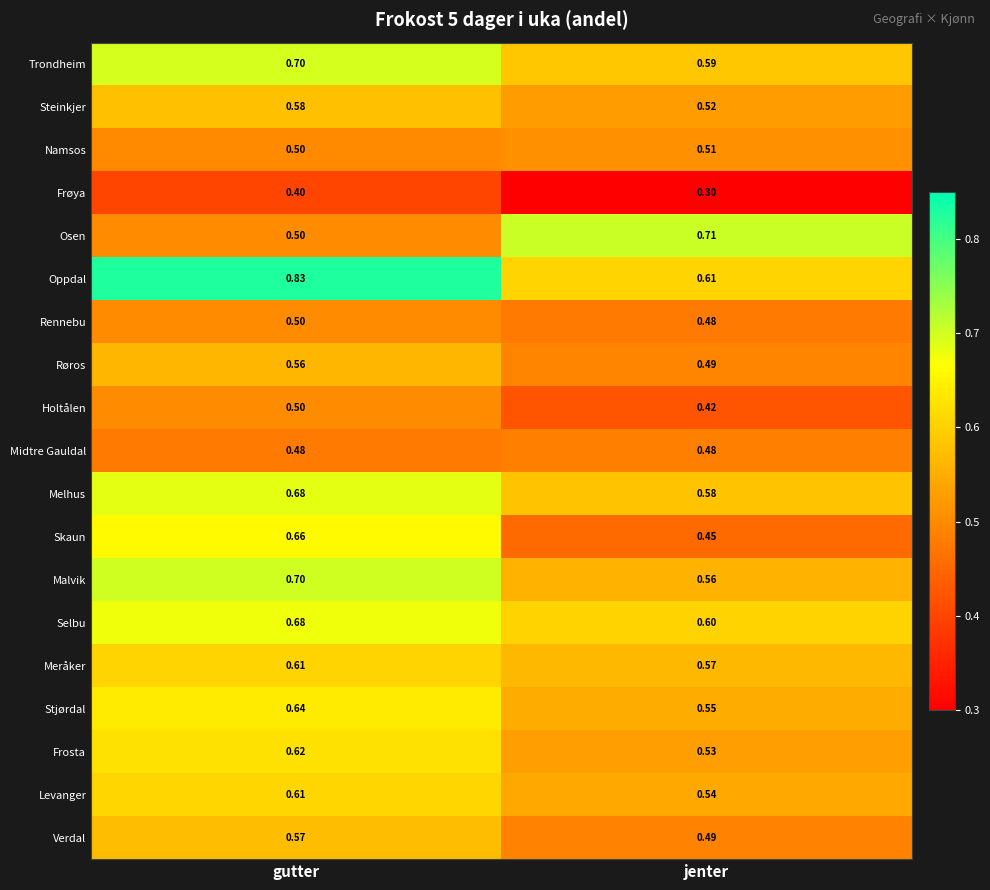

Which category has the lowest value across all series?

jenter